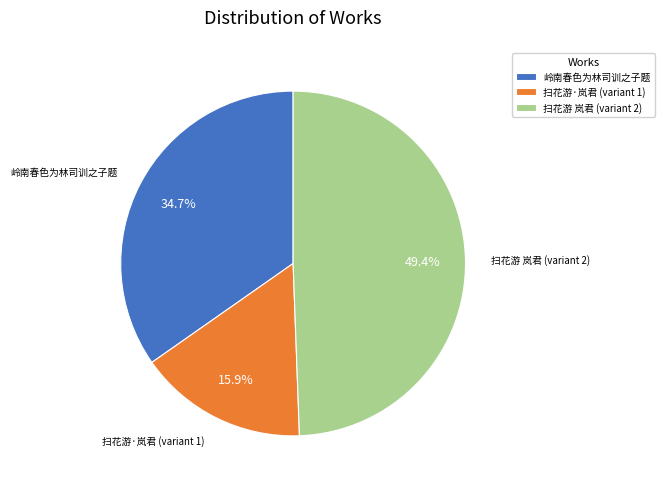

Combined, what portion of the pie is 扫花游·岚君 (variant 1) and 扫花游 岚君 (variant 2)?

65.3%